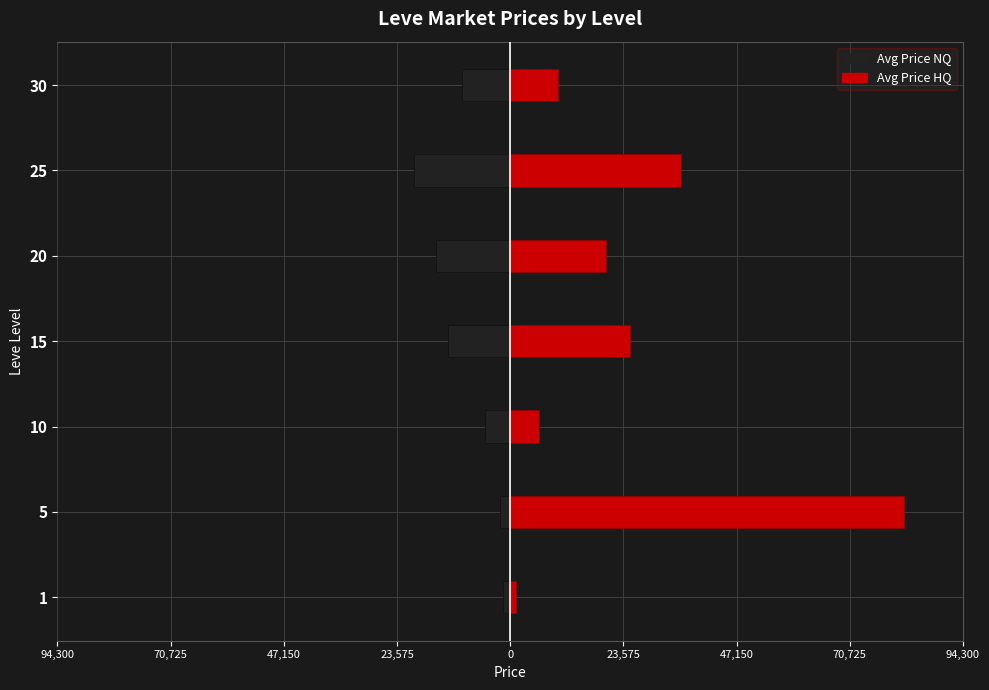

Reading left to right, transcribe all the data shown in this chart.

currentAveragePrice: -1506.6	-2226.0	-5252.5	-13007.5	-15351.8	-20063.9	-10000.0
currentAveragePriceHQ: 1196.5	82000.4	5999.7	25000.0	19866.7	35664.2	10000.0